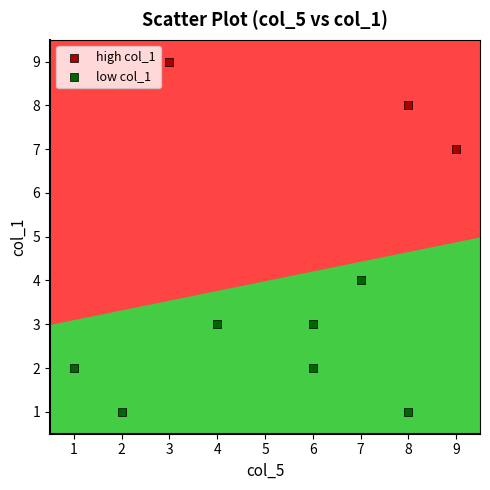

Which series has the widest spread of Y values?

low col_1